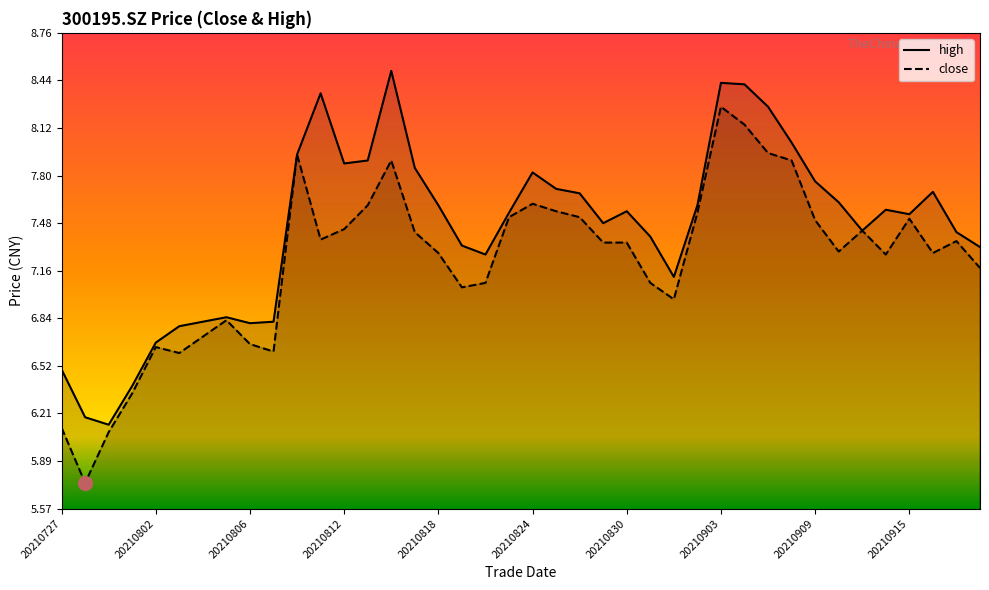

The value of close at 20210913 is 4.5. True or false?

False